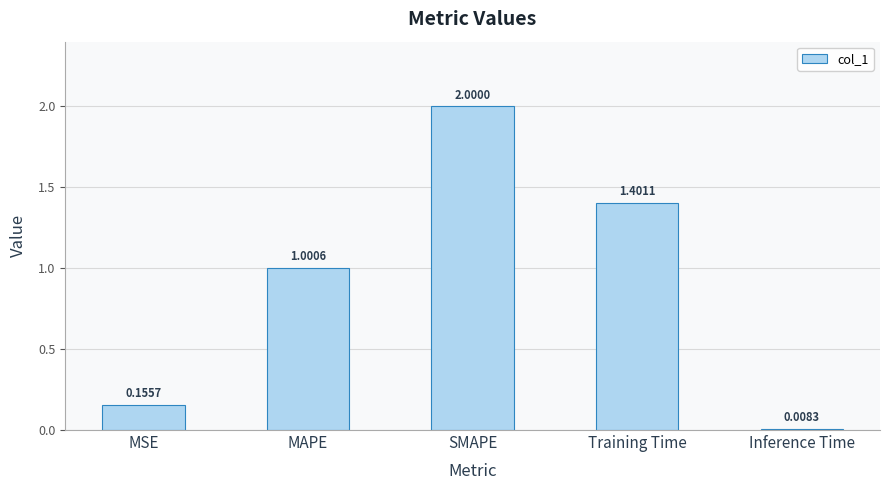

The value at Training Time is 1.4. True or false?

True